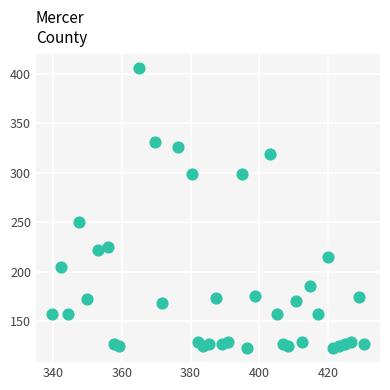

What Y value in the scatter plot is closest to 264?

250